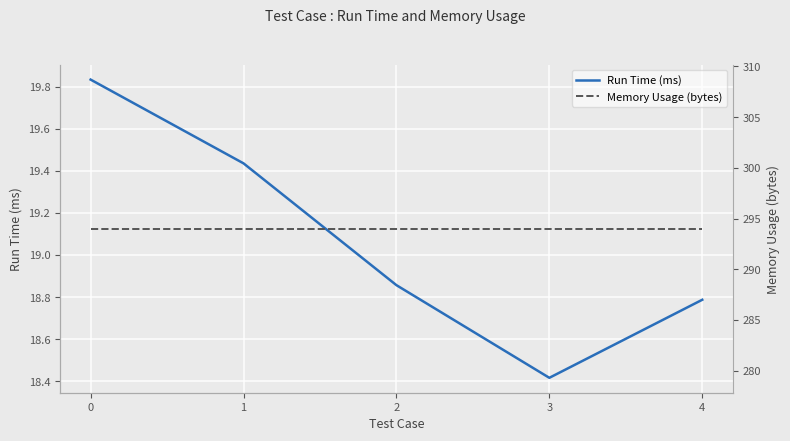

What is the sum of the Memory Usage (bytes) values at 2 and 4?

588.0